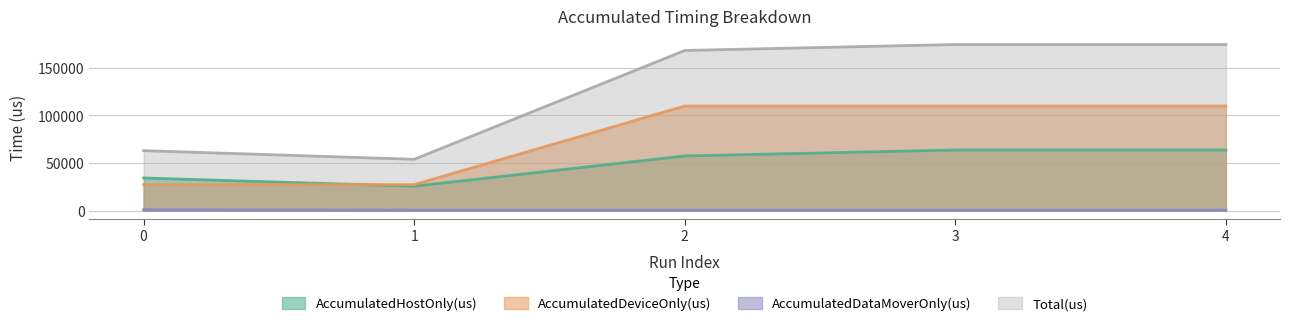

Rank the categories by Total(us) value from highest to lowest.

4, 3, 2, 0, 1